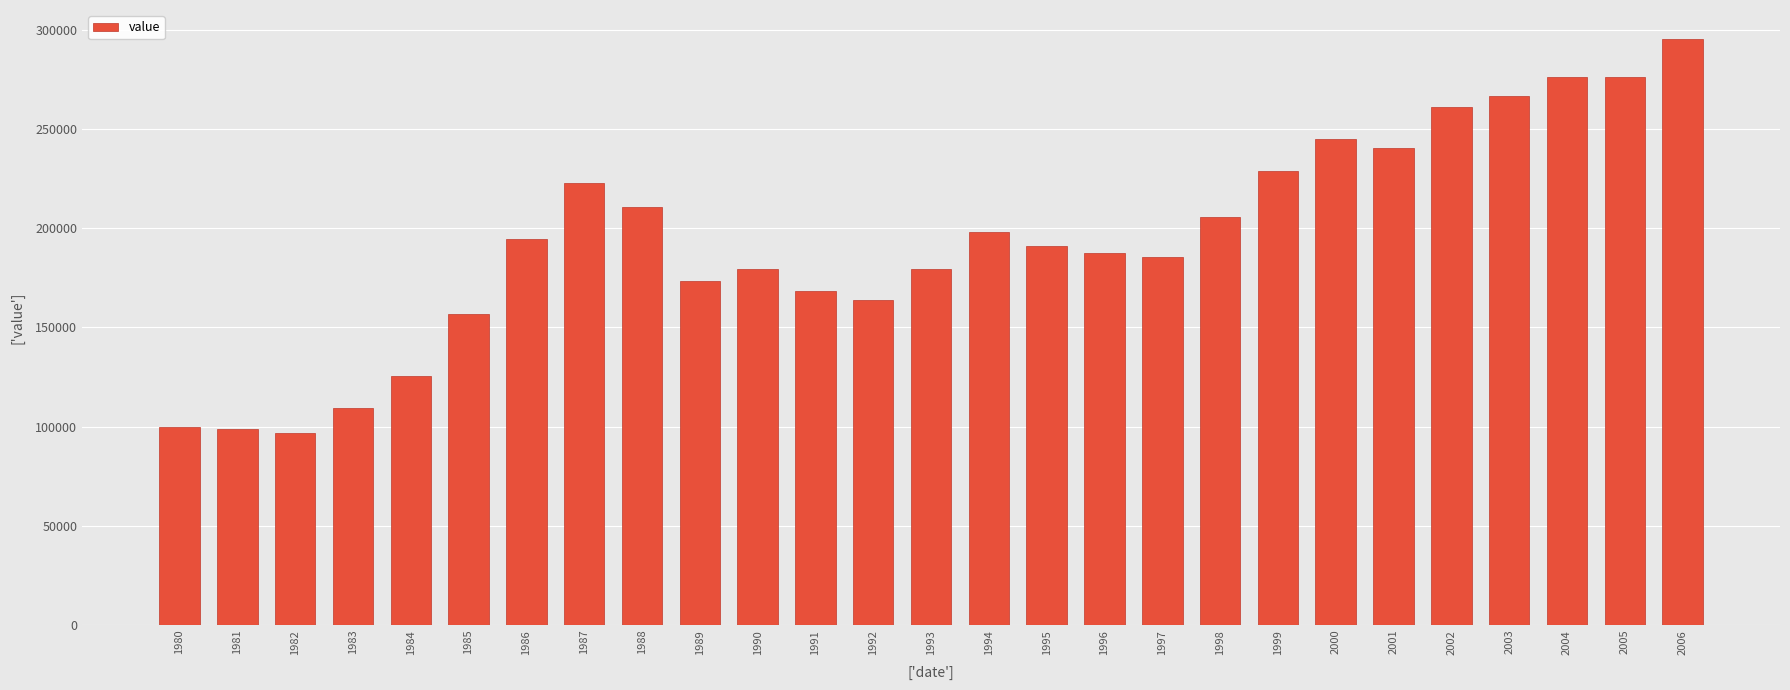

How many values are below 190888?

13